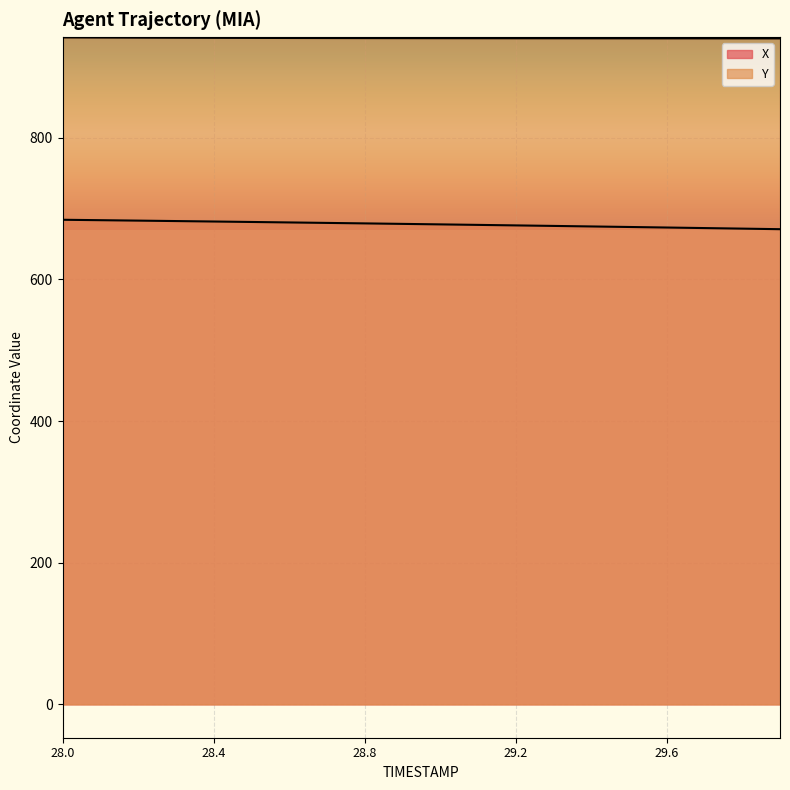

At which category is the sum across all series the highest?

28.0